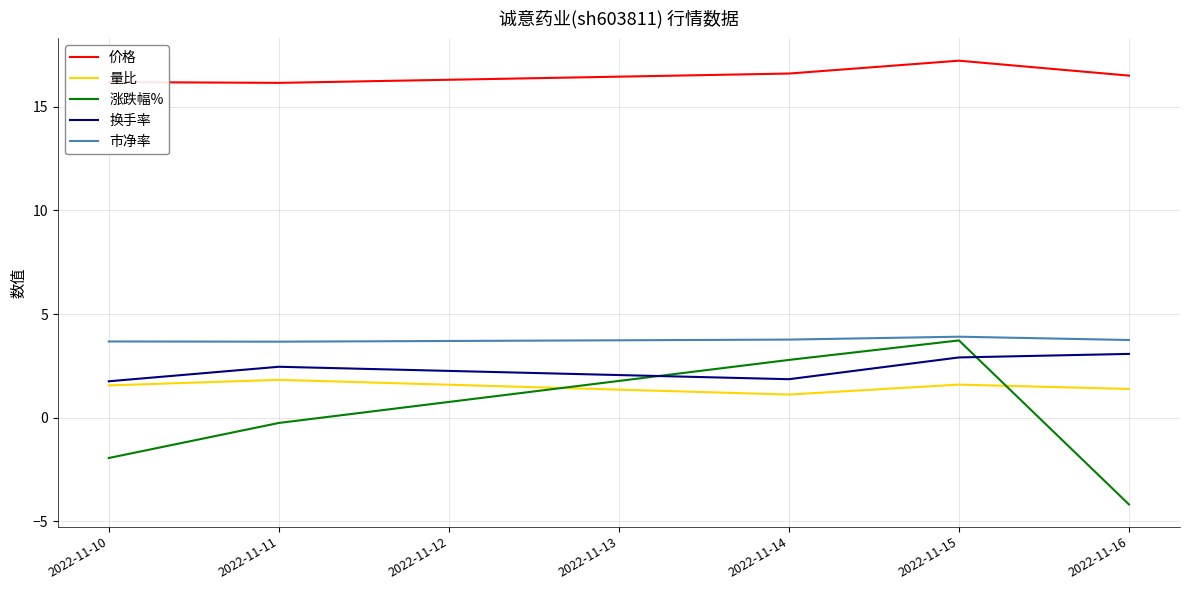

At which label does 涨跌幅% first exceed 0?

2022-11-14